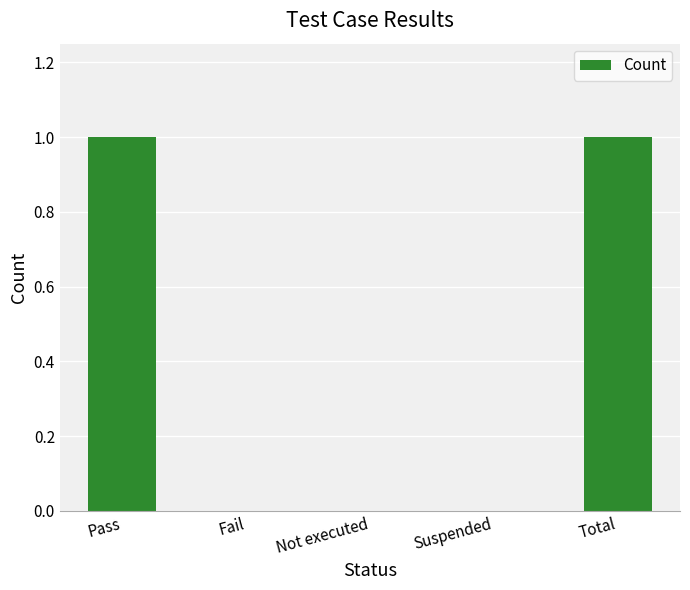

The chart shows a value of 1 at Total. True or false?

True